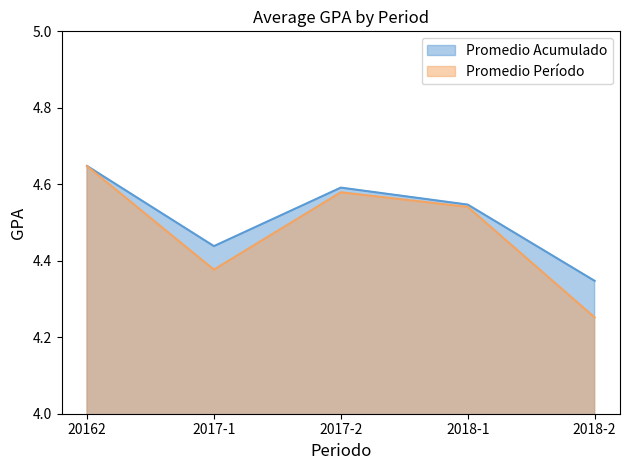

Is the value of Promedio Período at 20162 greater than the value of Promedio Acumulado at 20162?

Yes